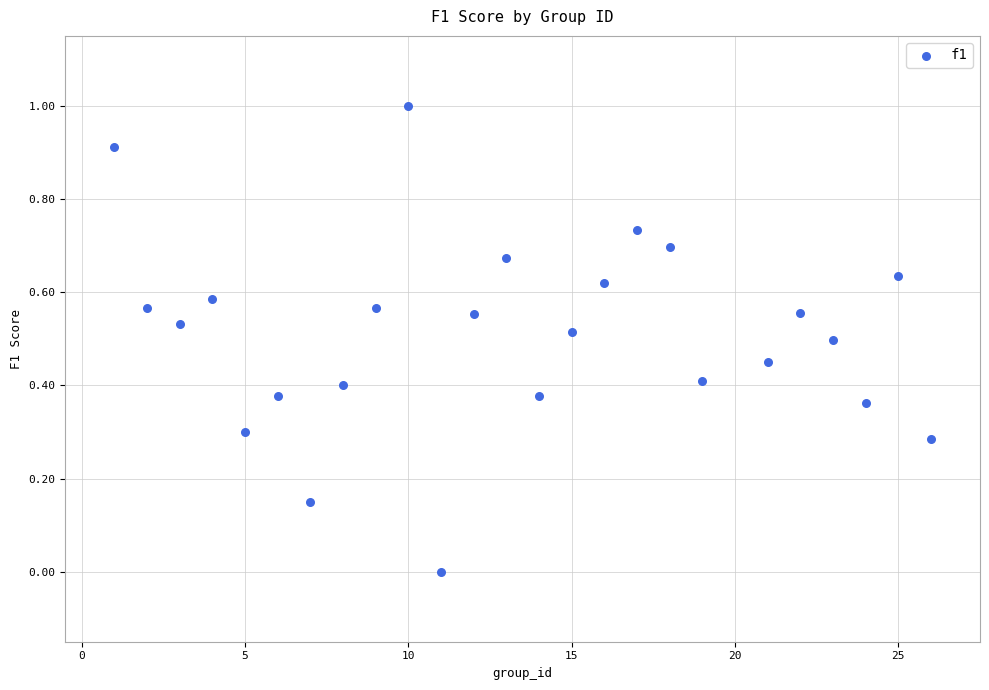

What is the range of Y values (max minus min)?

1.0